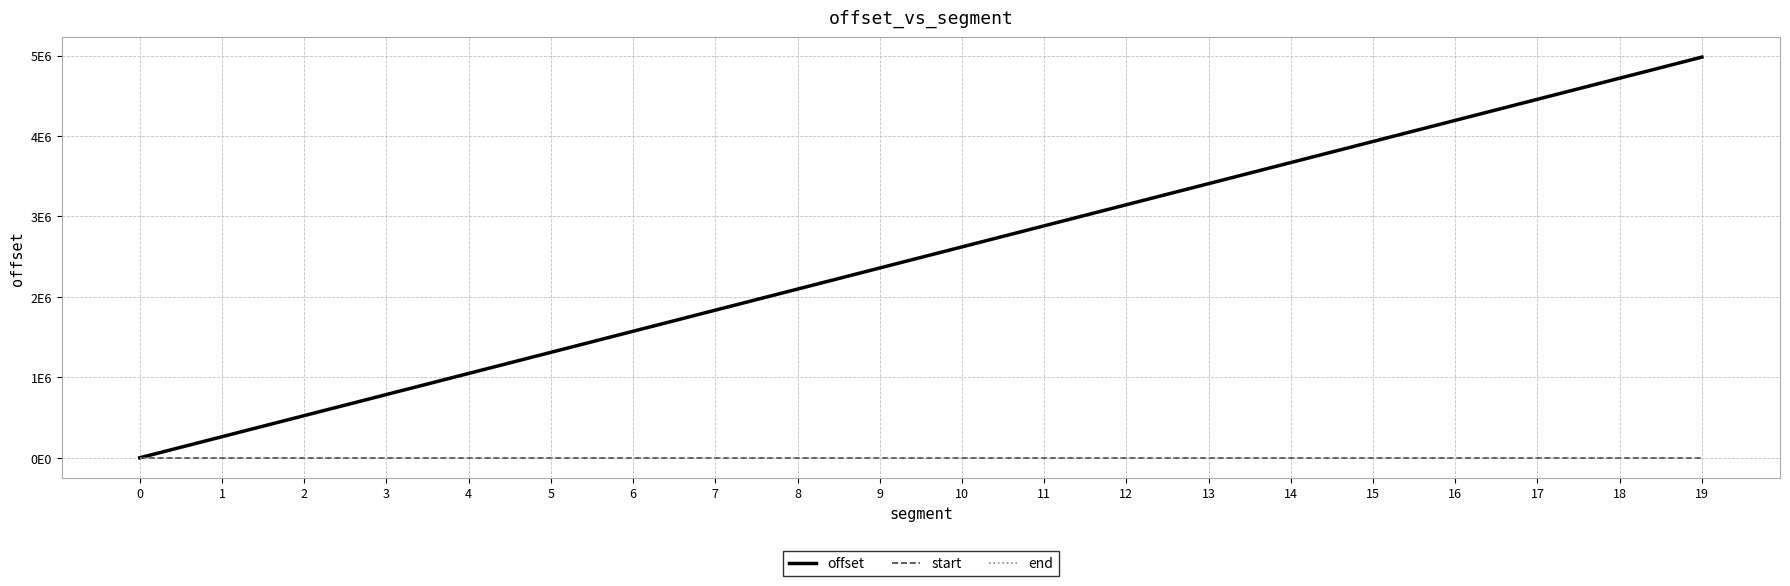

Is it true that offset equals 3530586.4 at 9?

False